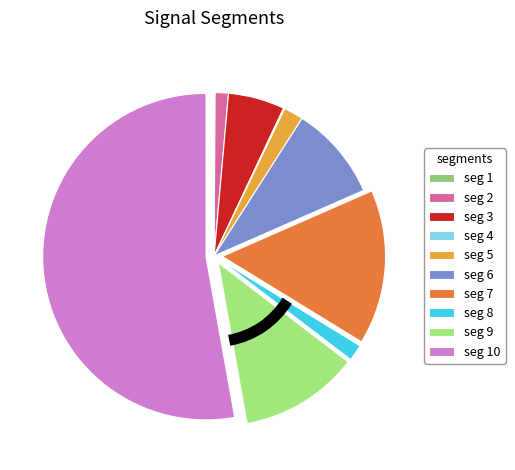

Which slice represents more than half of the pie?

signal segment 10